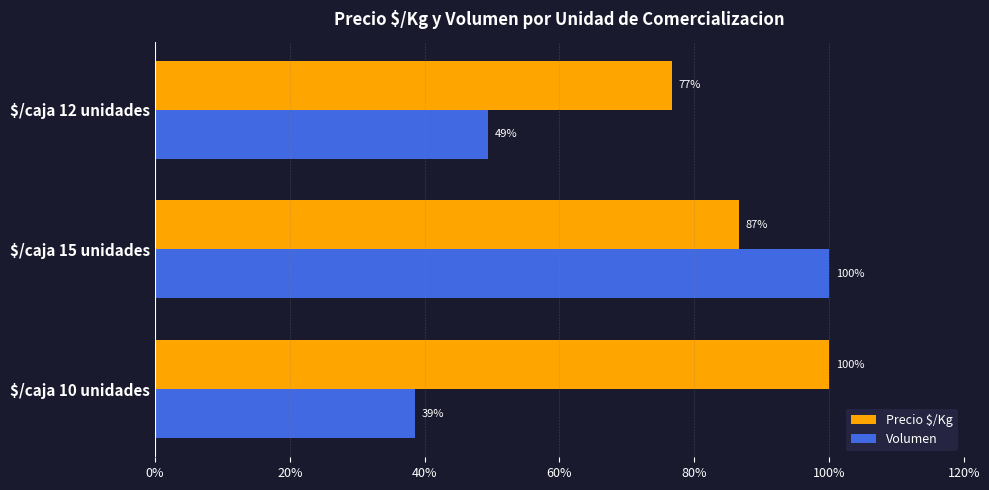

What is the average value of the Volumen series?

62.7